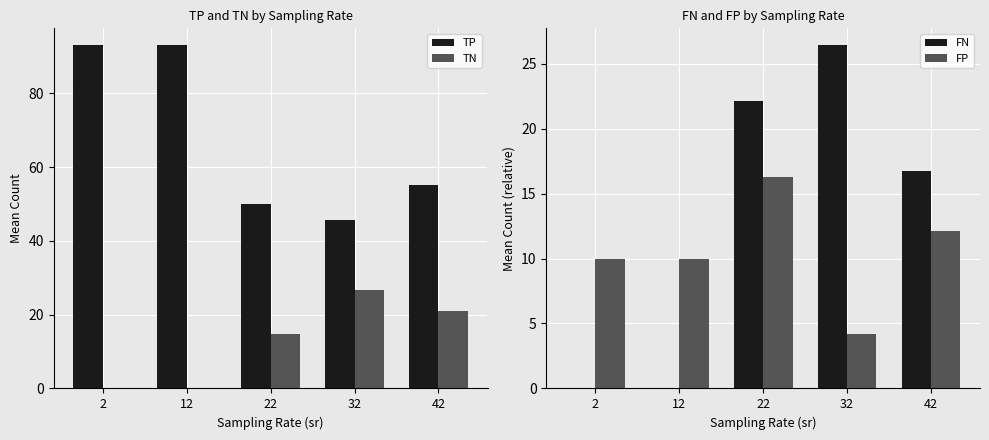

Rank the series at 32 from lowest to highest value.

FP, FN, TN, TP